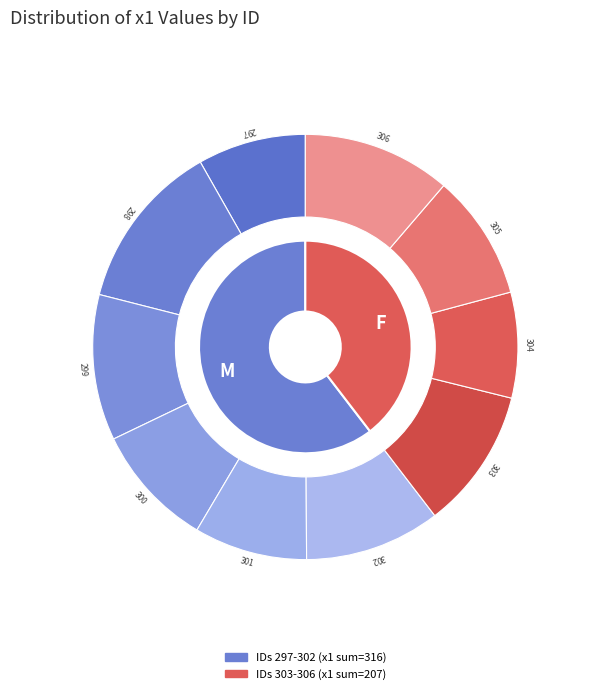

Rank the categories by value from lowest to highest.

304, 297, 301, 300, 305, 302, 303, 299, 306, 298